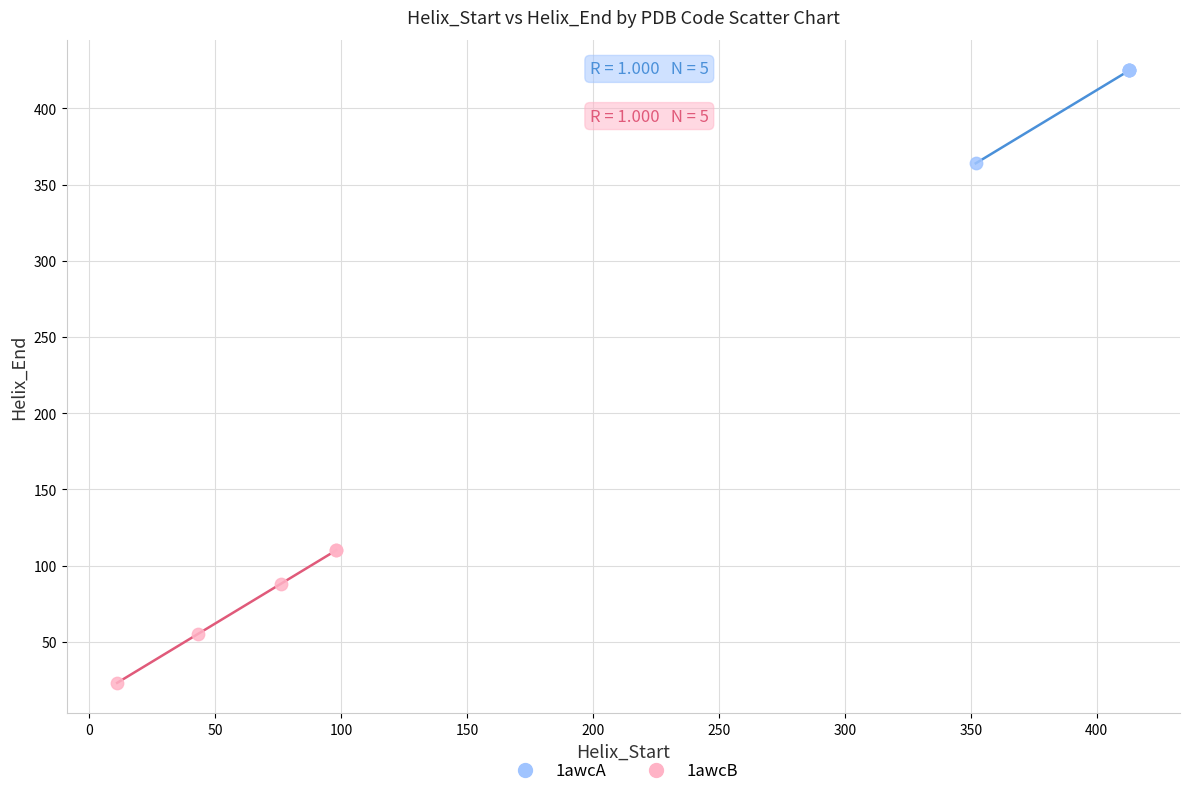

Which series contains the lowest Y value?

1awcB